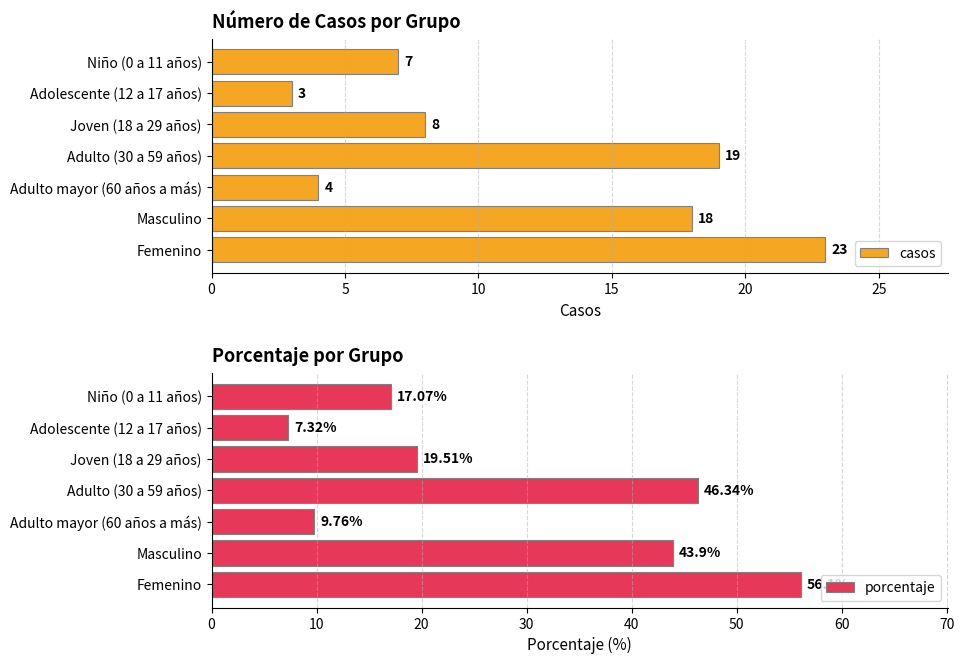

How many bars are there in total?

14